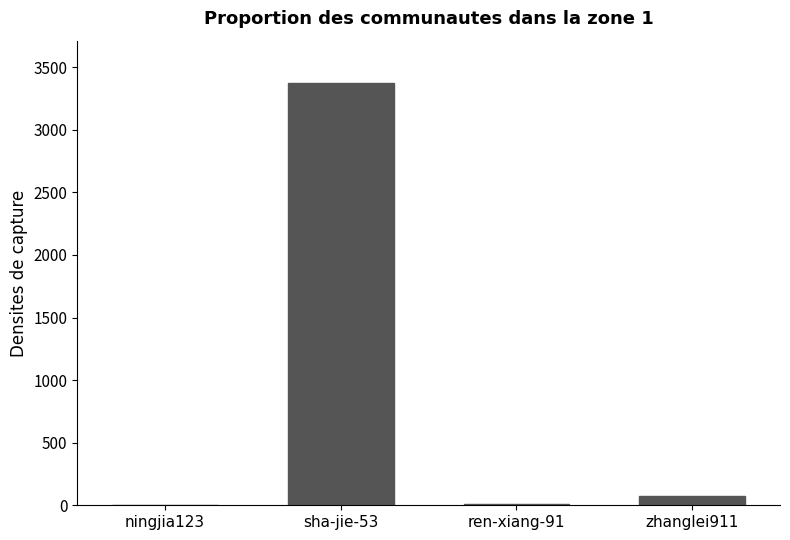

Where is the data nearest to the value 1688?

zhanglei911